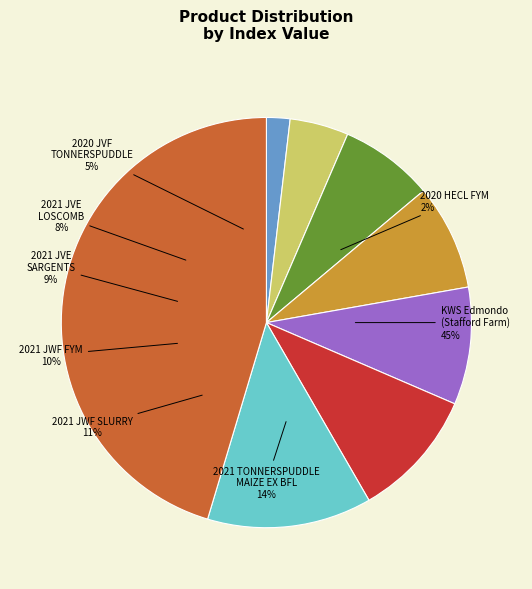

Does 2021 JVE SARGENTS MAIZE LIQUID EX AD account for over 50% of the chart?

No